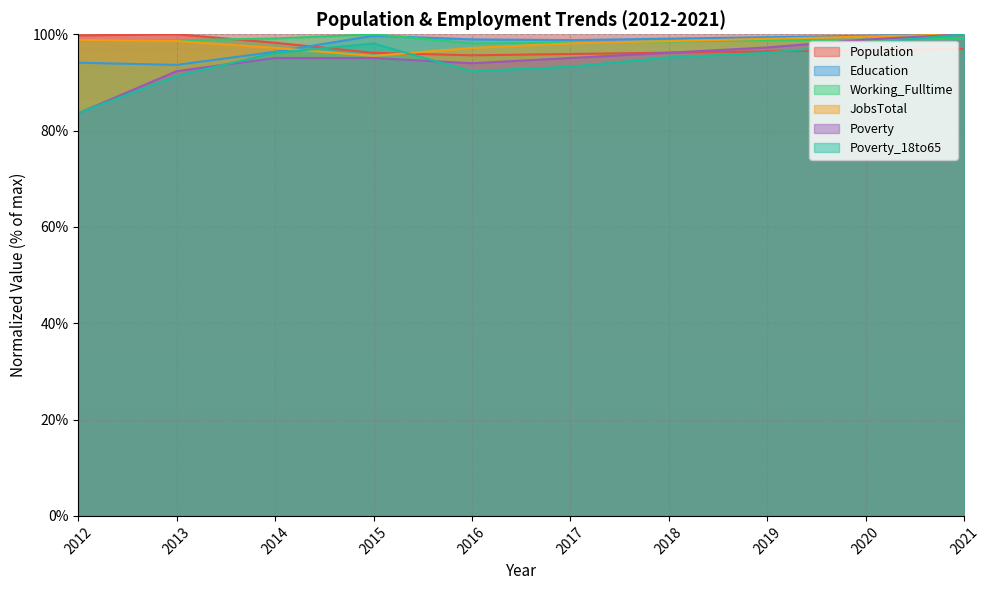

Read the Education value at 2015.

99.7